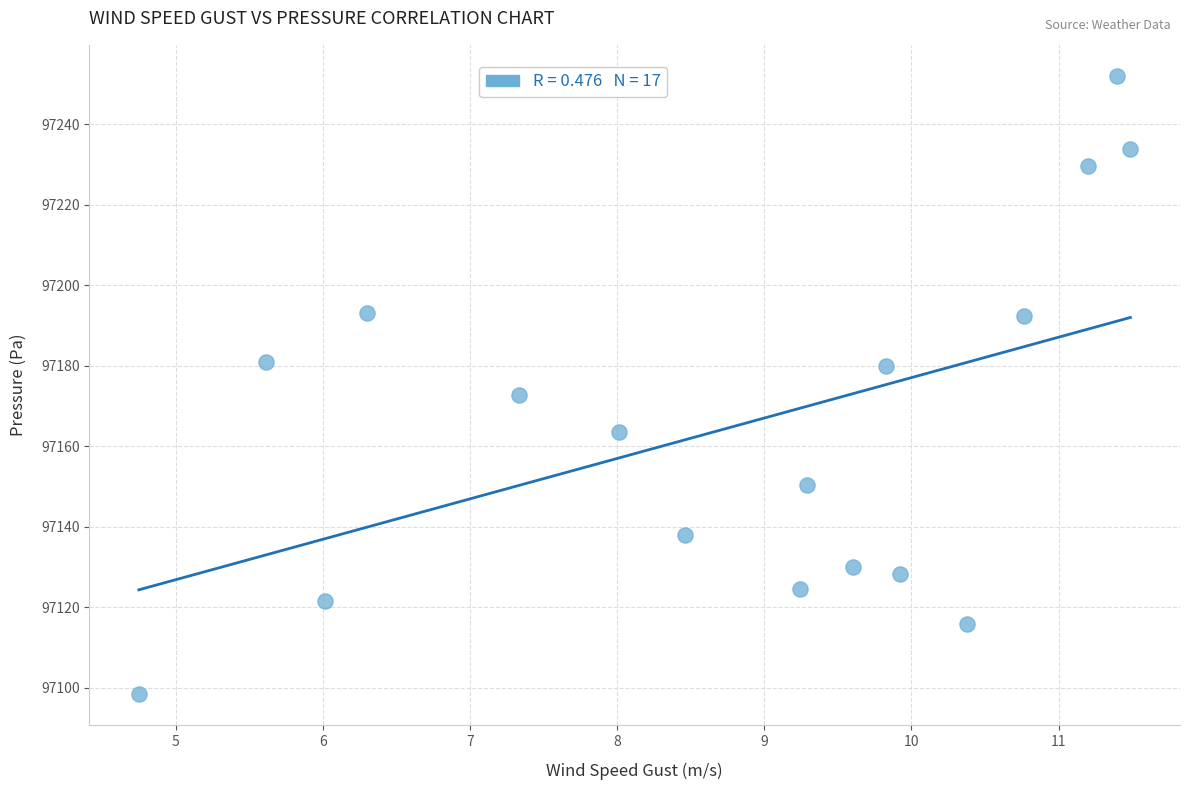

What is the range of X values (max minus min)?

6.7